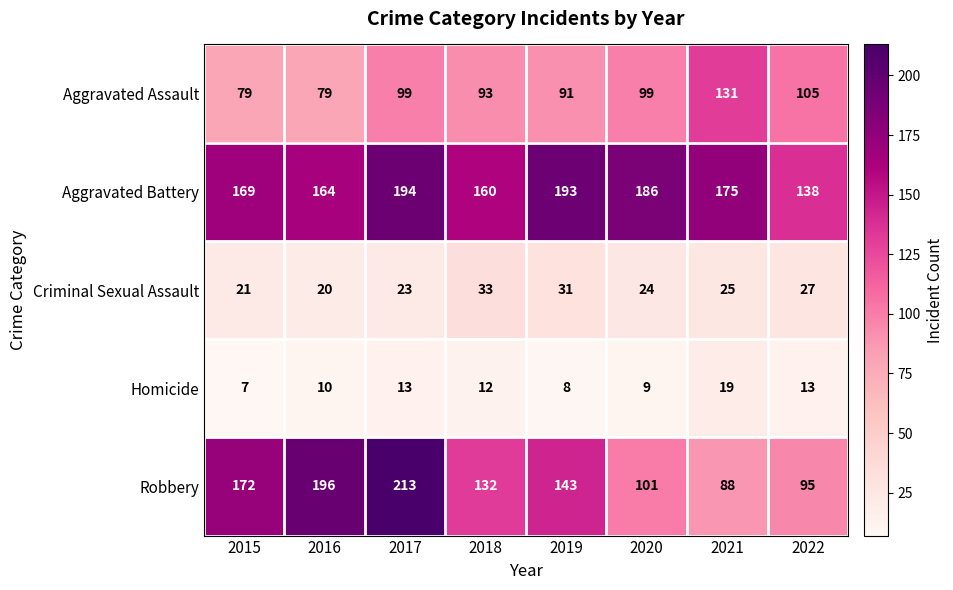

What is the total value across all series at 2018?

430